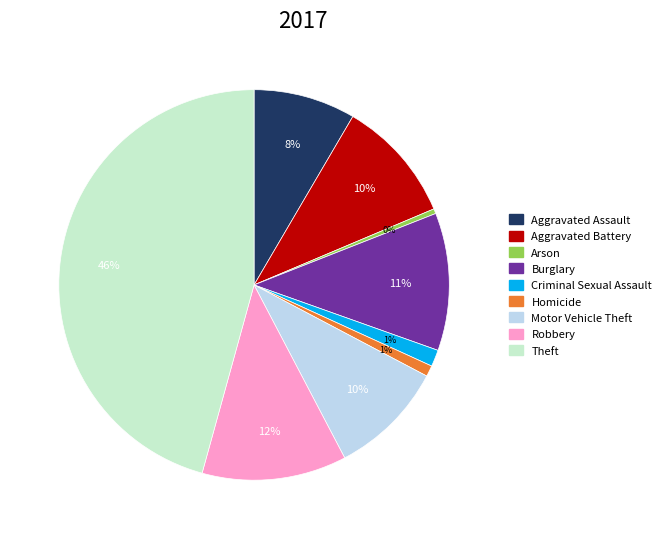

Approximately how many times larger is the value at Robbery compared to Aggravated Battery?

1.2